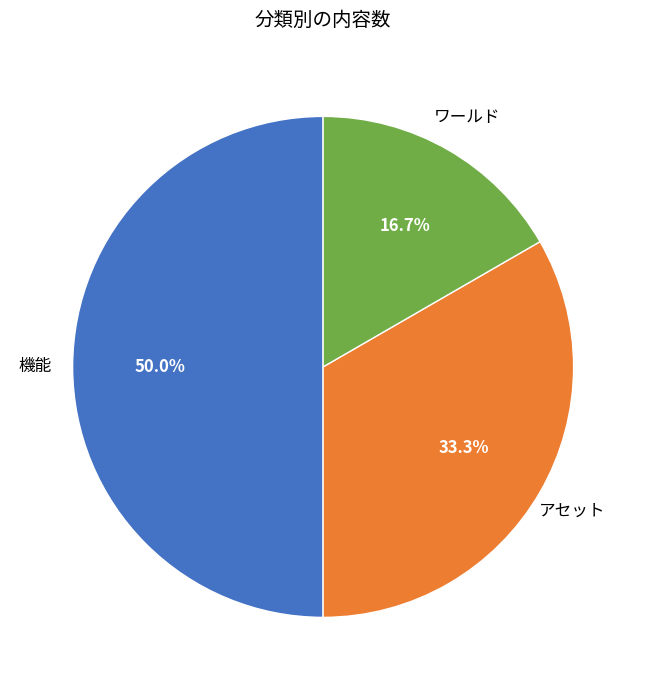

To the nearest percent, what portion does アセット represent?

33%